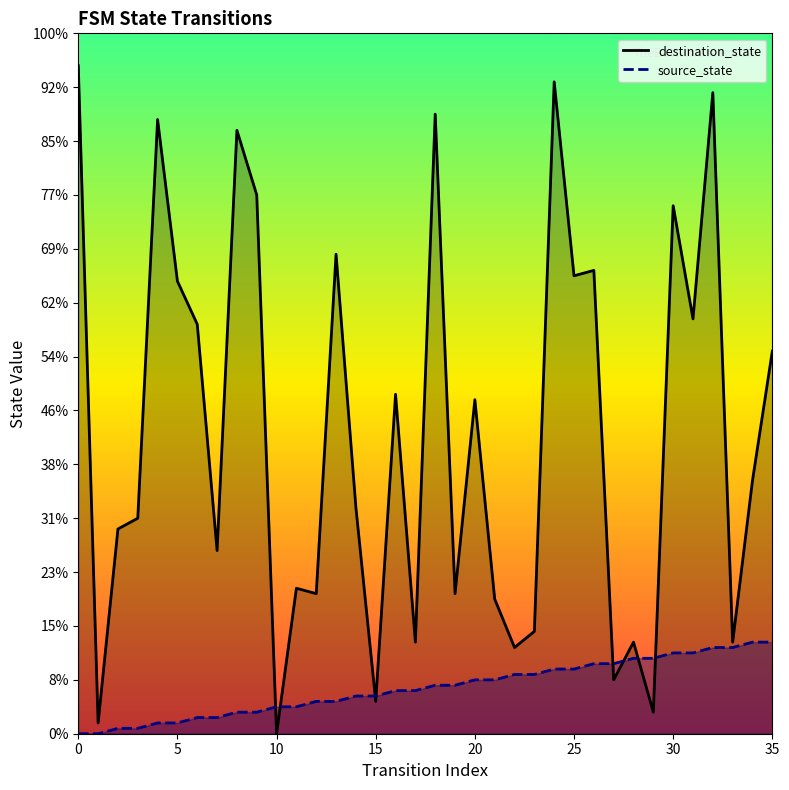

How many distinct data groups are displayed?

2